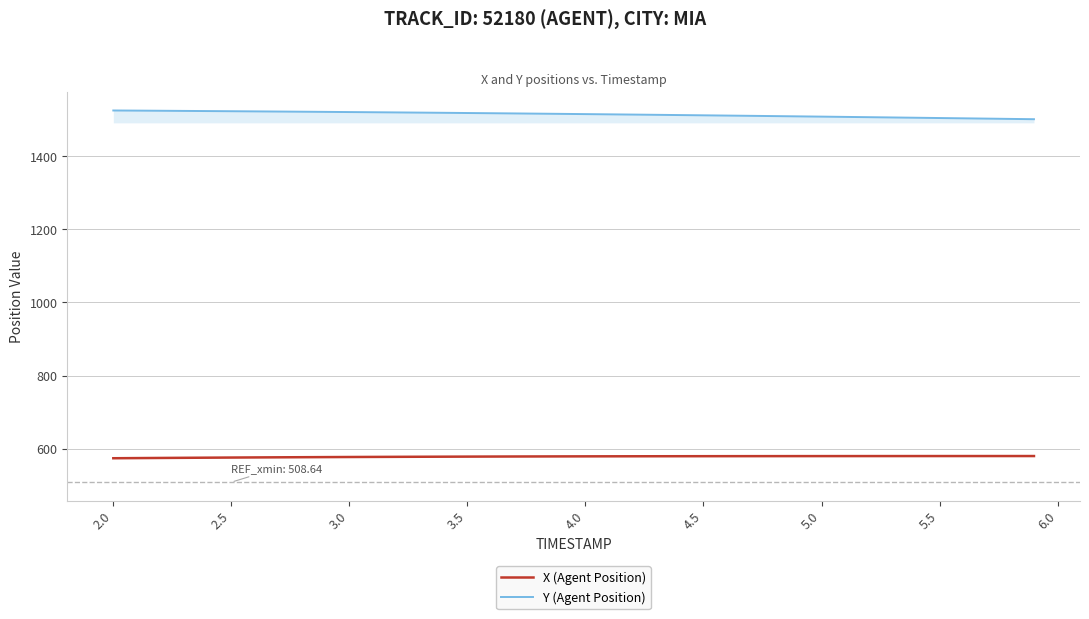

List the series in order of their peak value, highest first.

Y (Agent Position), X (Agent Position)